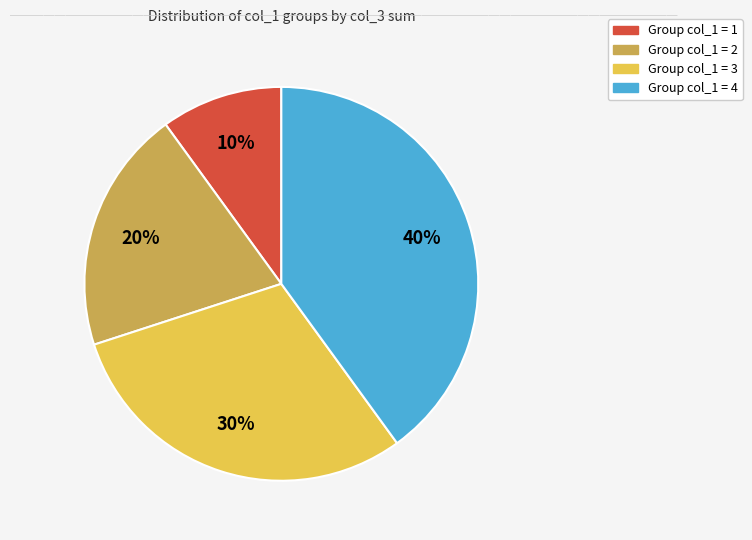

Count the number of slices in the pie.

4